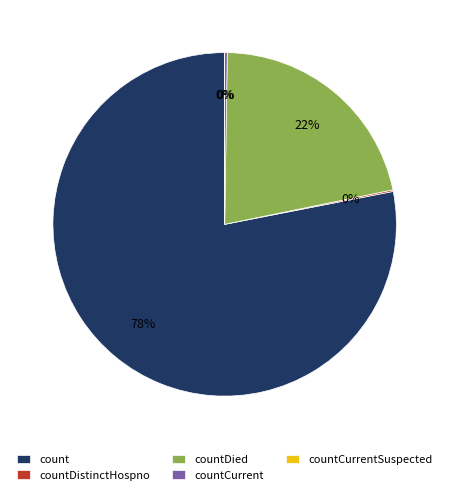

Count the number of slices in the pie.

5